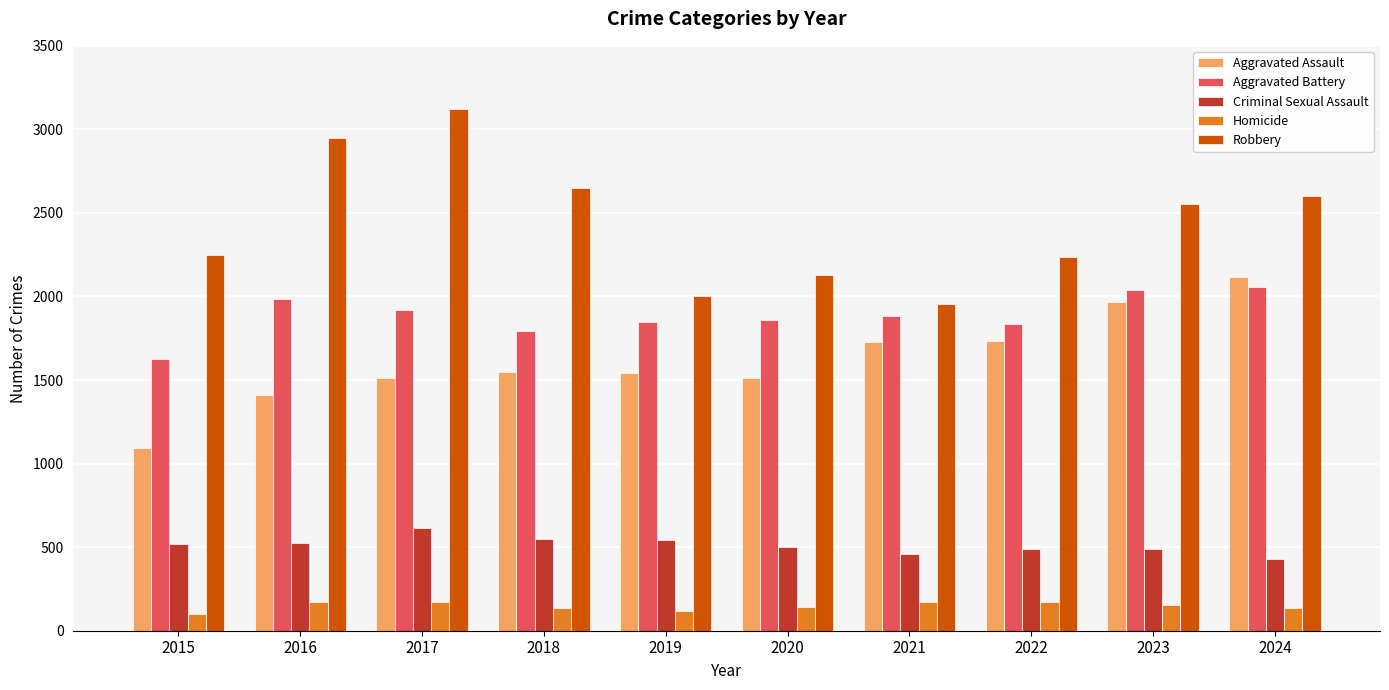

How many bars are there in each group?

5